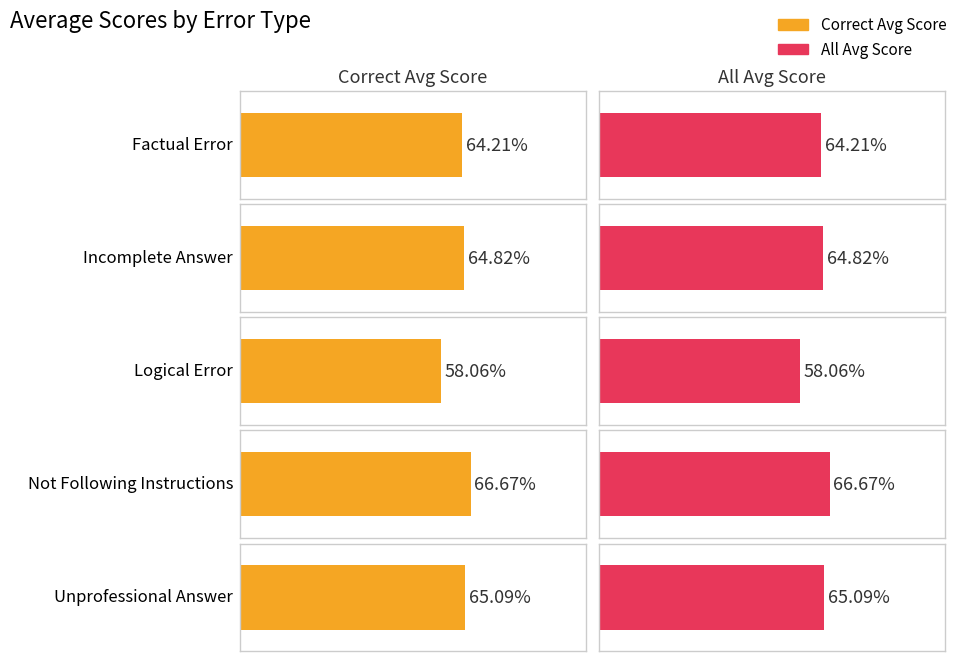

What is the maximum value shown in the chart?

66.7